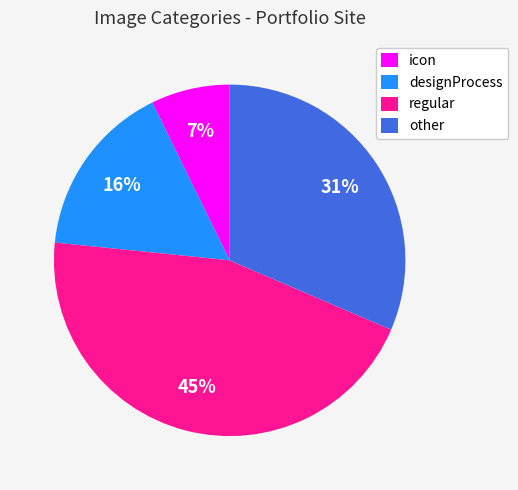

Is there a majority slice in this chart?

No